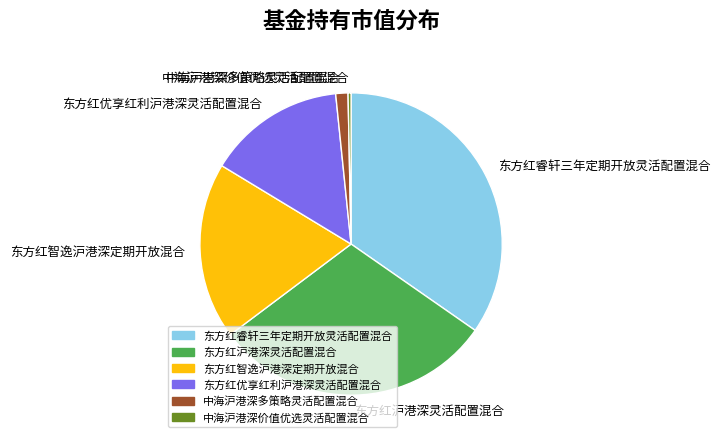

Is the sum of 中海沪港深价值优选灵活配置混合 and 东方红优享红利沪港深灵活配置混合 greater than half?

No